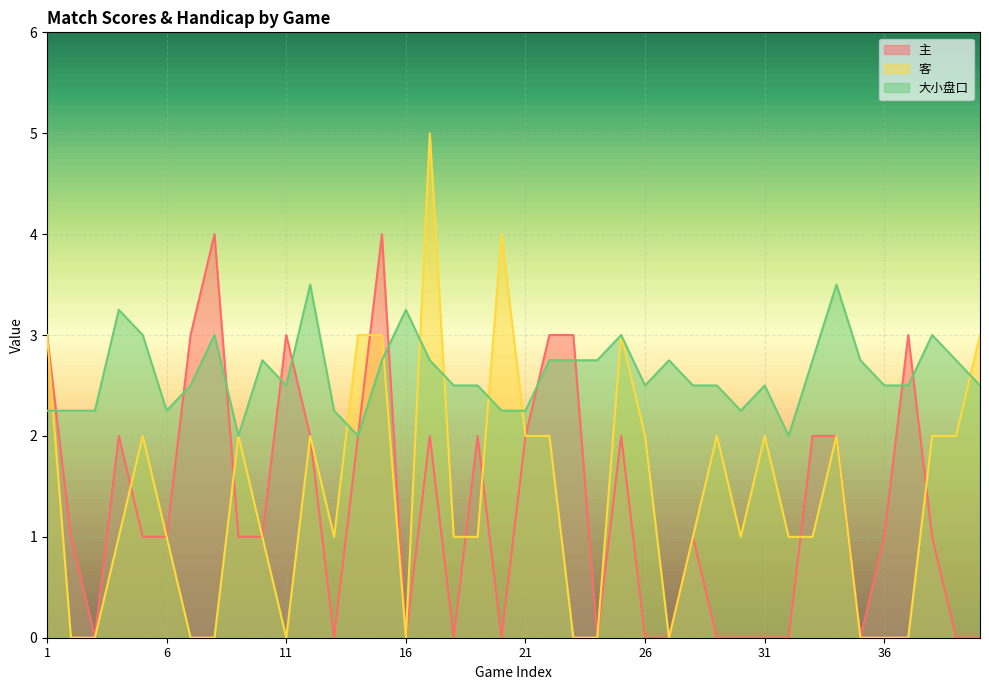

The value of 主 at 30 is 0.0. True or false?

True